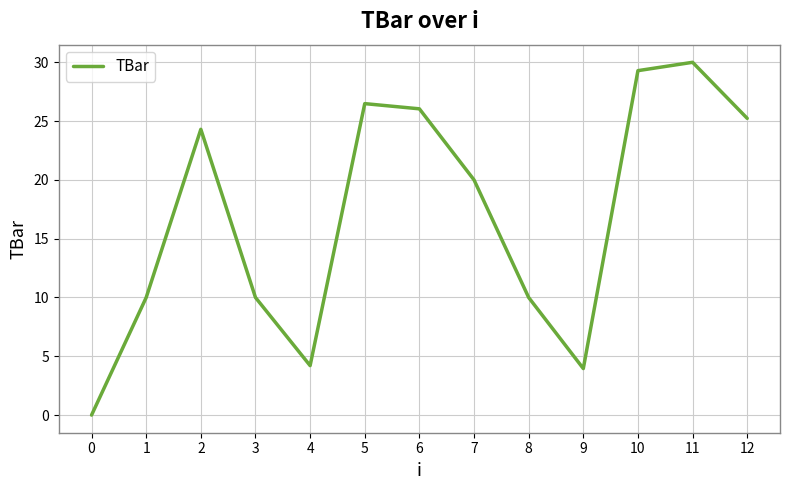

What is the difference between the maximum and minimum values?

30.0